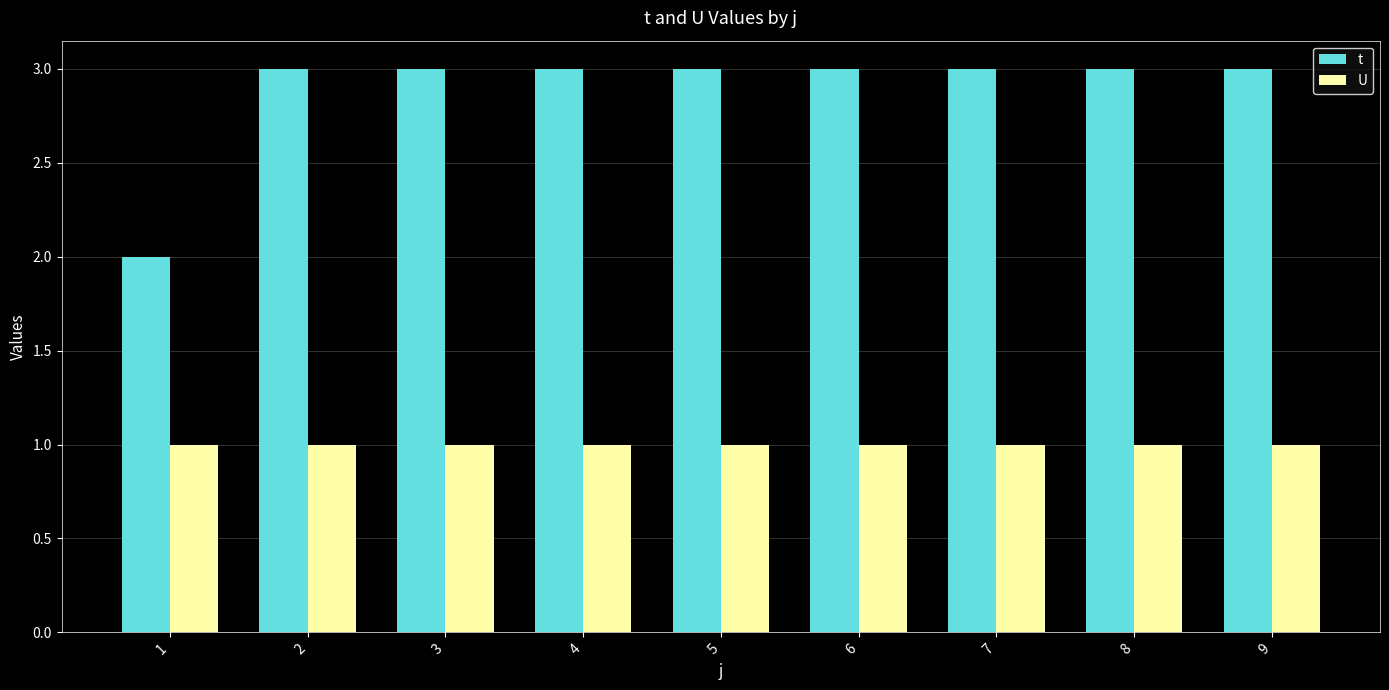

Reading left to right, transcribe all the data shown in this chart.

t: 1=2	2=3	3=3	4=3	5=3	6=3	7=3	8=3	9=3
U: 1=1	2=1	3=1	4=1	5=1	6=1	7=1	8=1	9=1